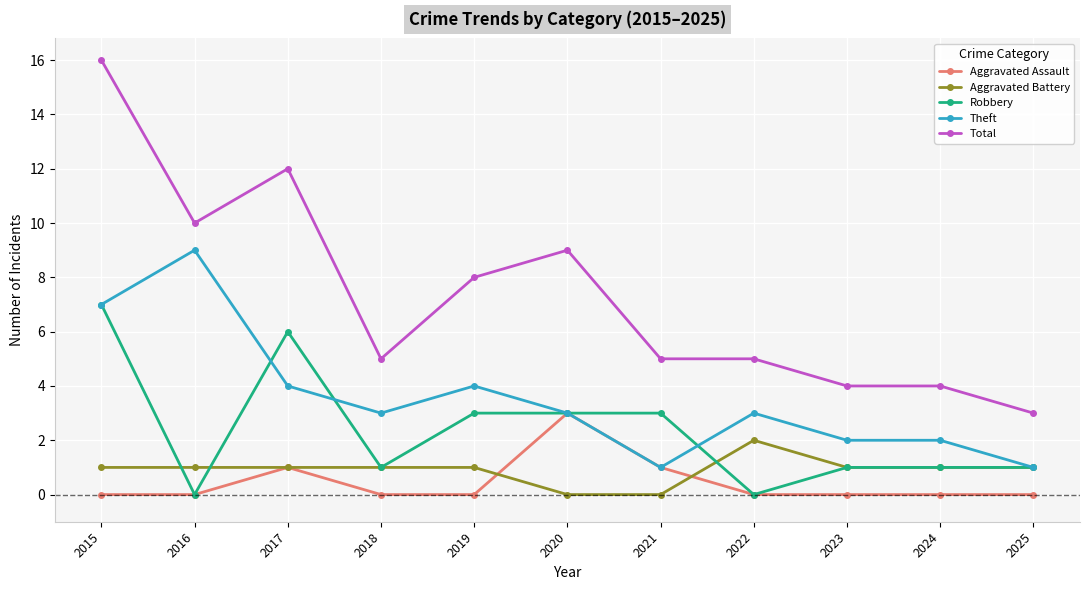

True or false: Aggravated Assault and Aggravated Battery cross at least once.

True